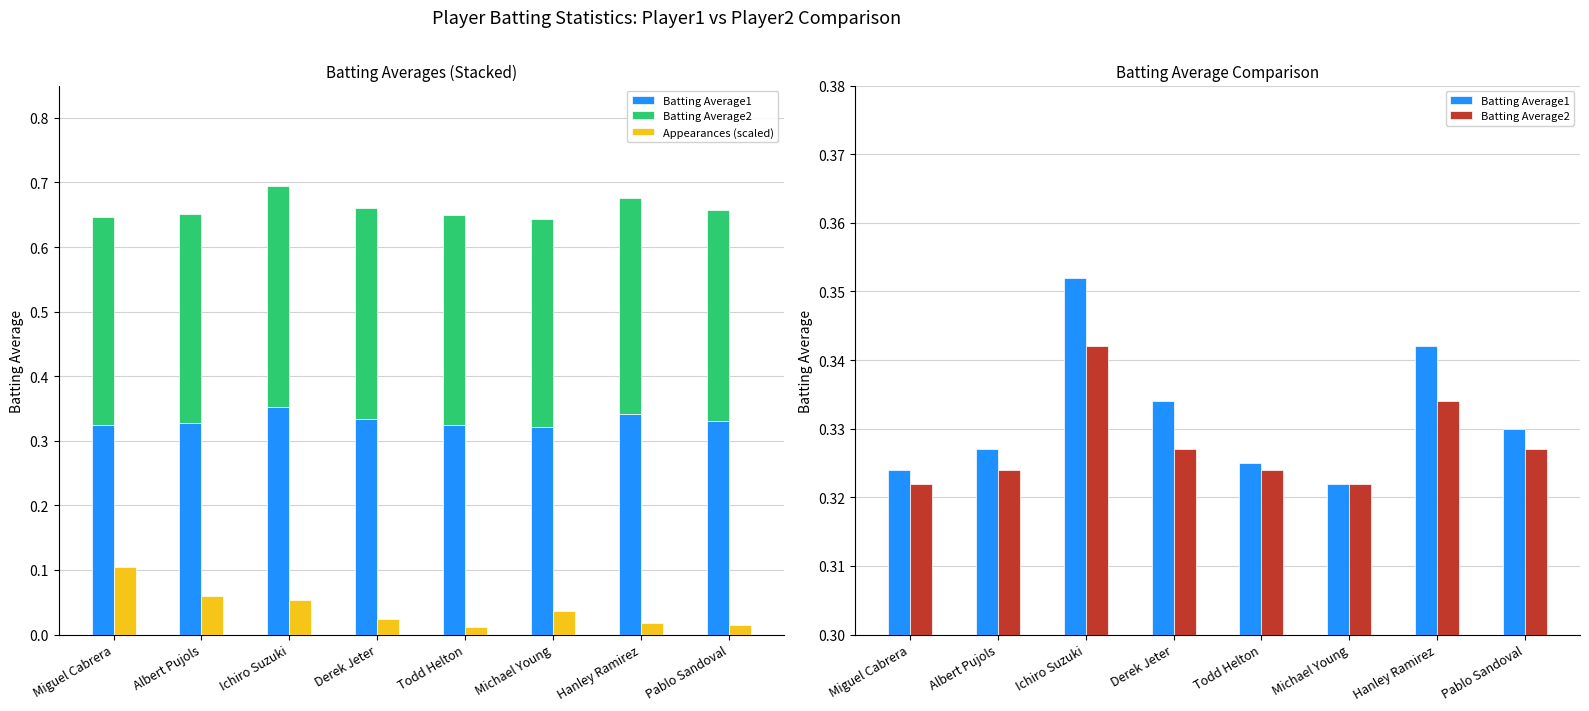

What is the label of the 1st bar from the left?

Miguel Cabrera